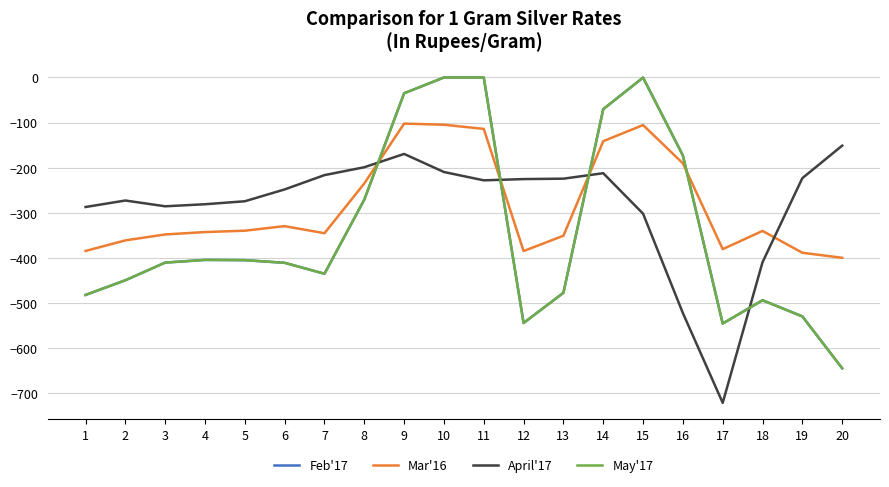

True or false: Mar'16 has more than 2 interior local peaks.

True